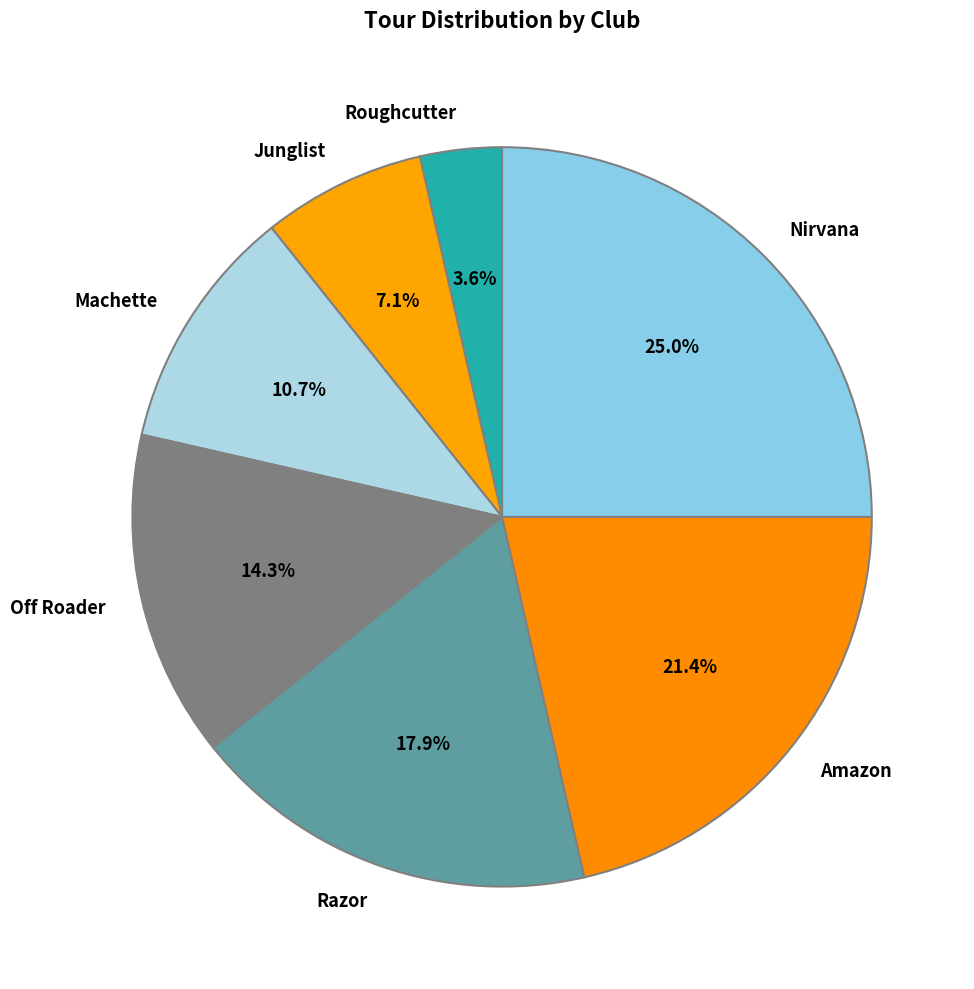

Rank the categories by value from lowest to highest.

Roughcutter, Junglist, Machette, Off Roader, Razor, Amazon, Nirvana